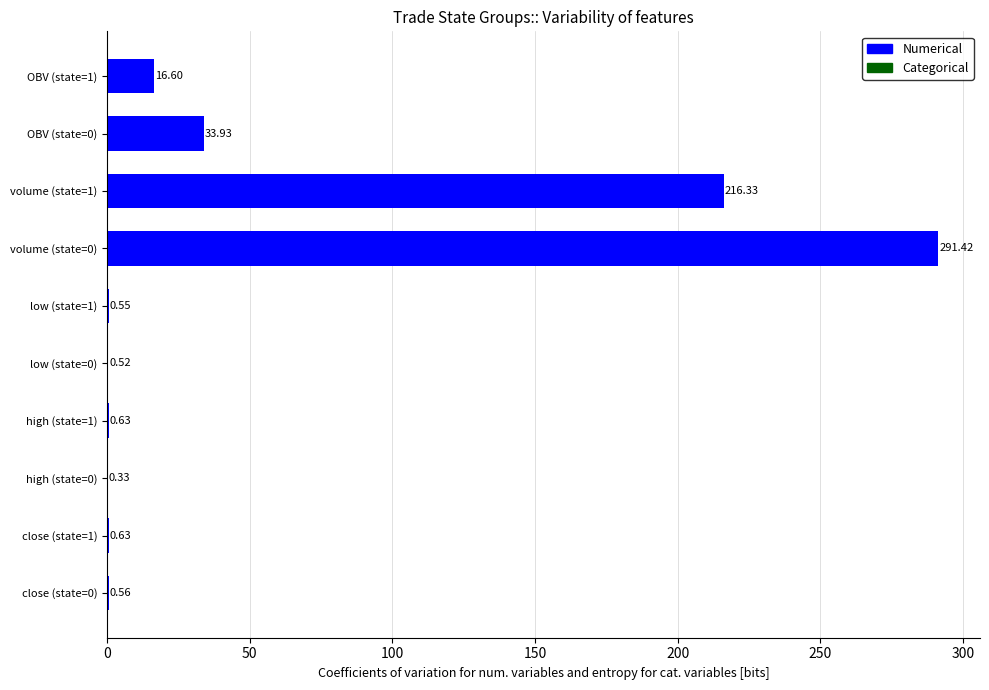

What is the change in value from OBV (state=0) to OBV (state=1)?

-17.3